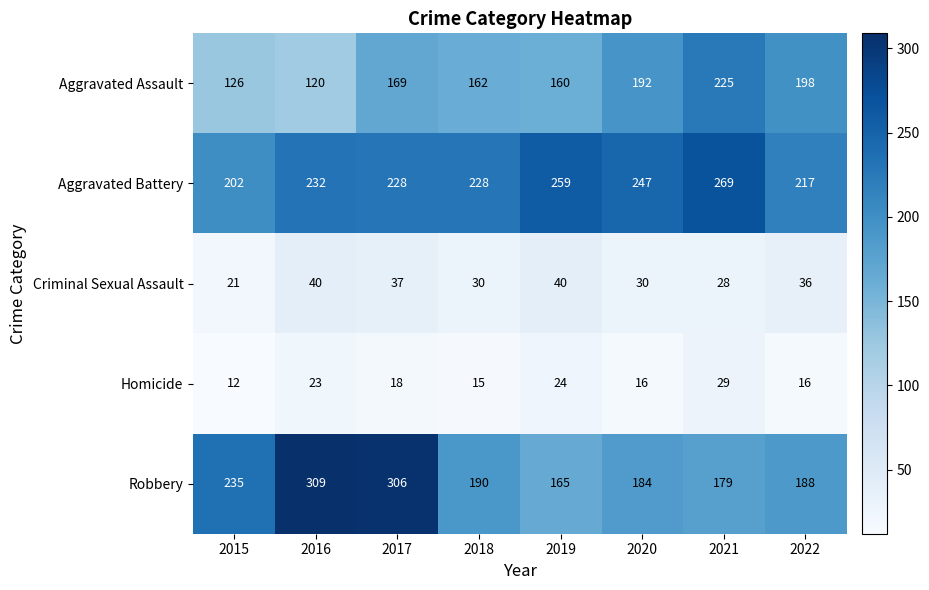

Count the number of data series in this chart.

5